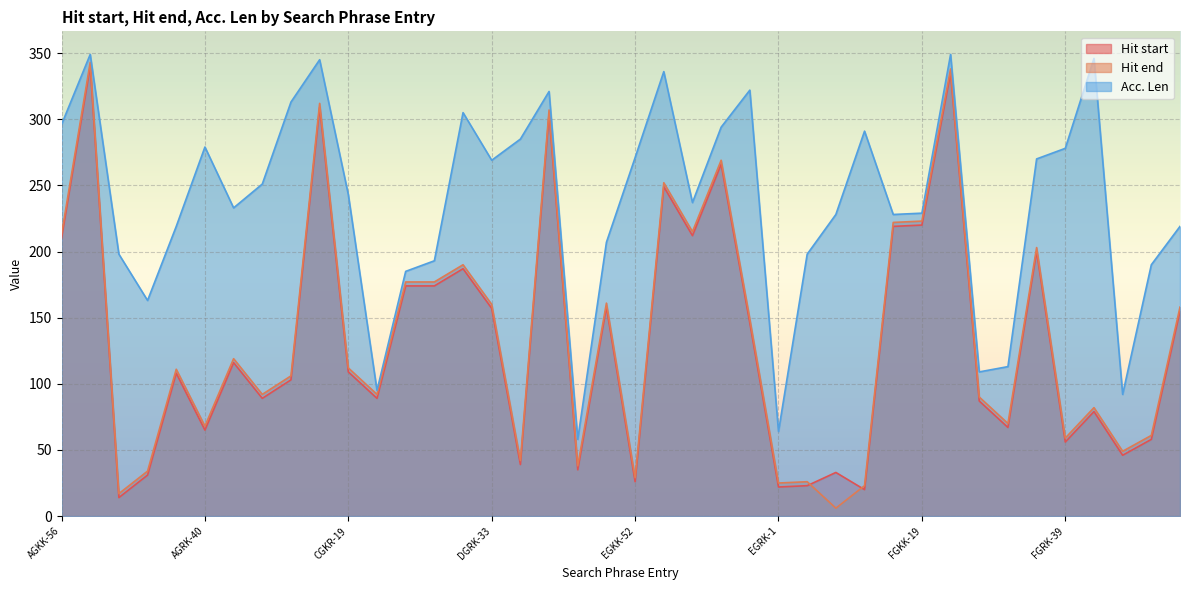

How many times do Hit end and Hit start cross each other?

2